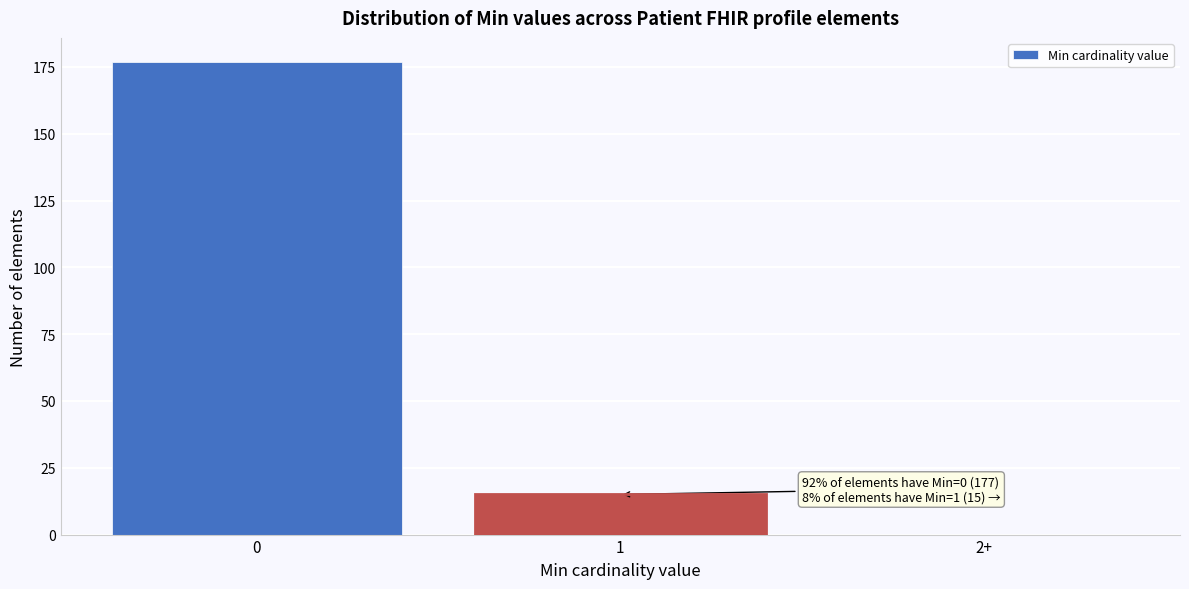

Reading left to right, what are all the values shown in this chart?

0=177	1=15	2+=0